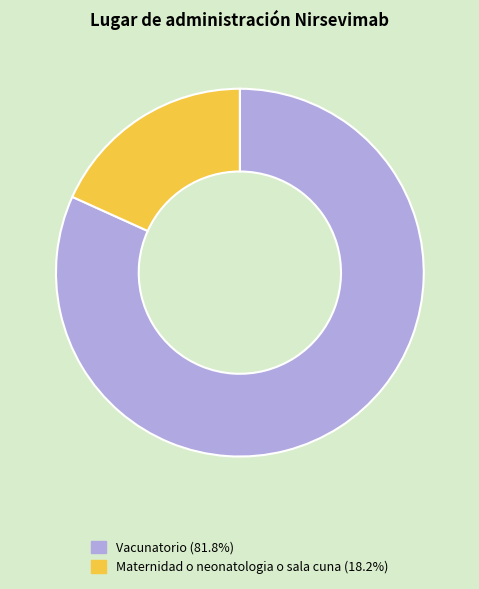

Between Vacunatorio and Maternidad o neonatologia o sala cuna, which is larger?

Vacunatorio